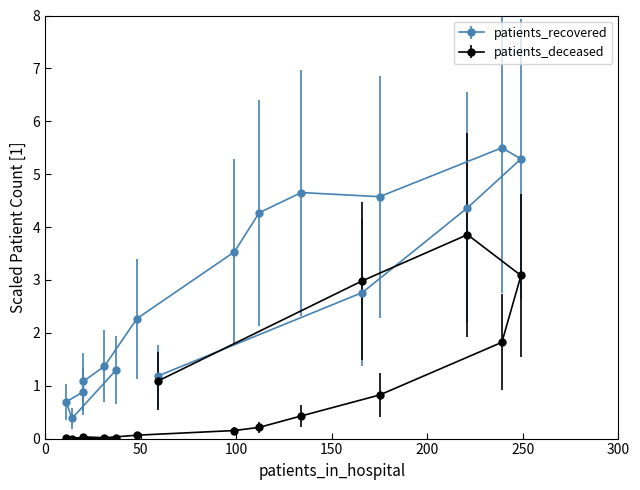

Which series changed the most between 30 - 34 and 85 - 89?

patients_deceased